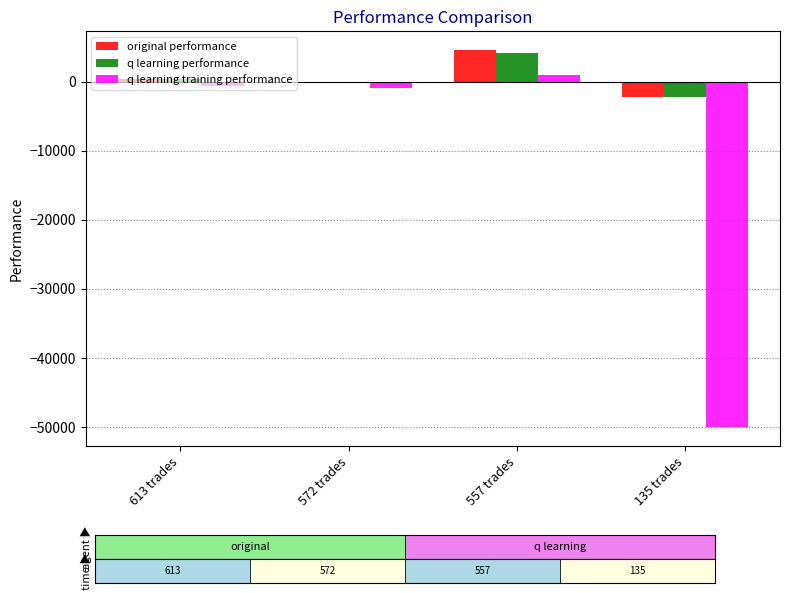

What is the average value of the q learning performance series?

538.1